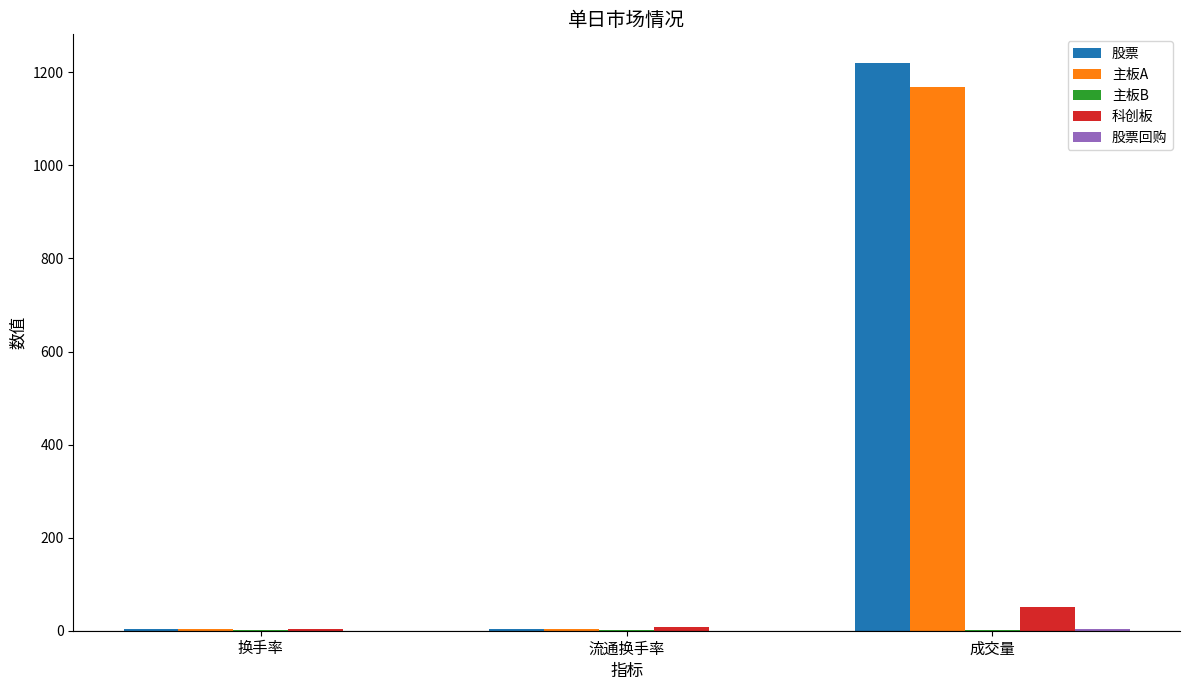

At which category is the sum across all series the highest?

成交量